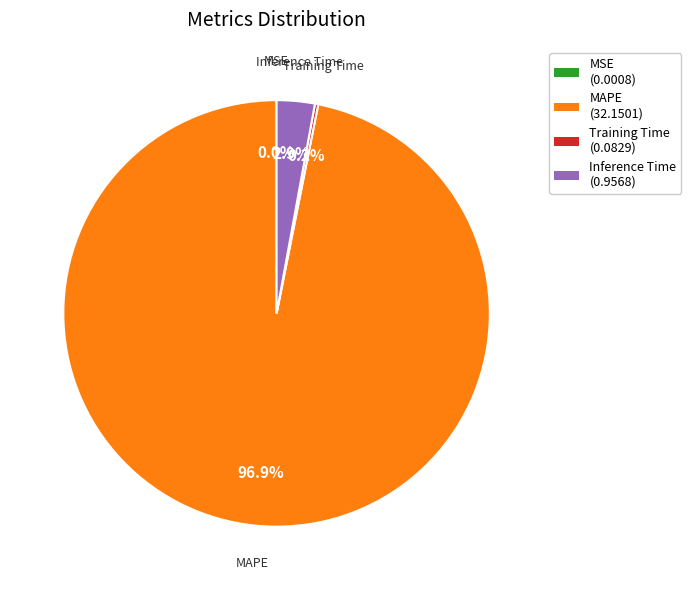

What portion of the pie excludes MAPE (32.1501)?

3.1%